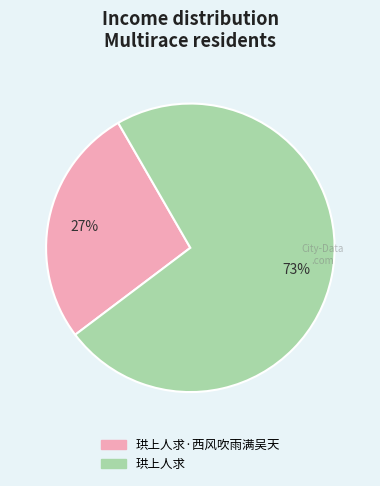

How many segments does this pie chart have?

2